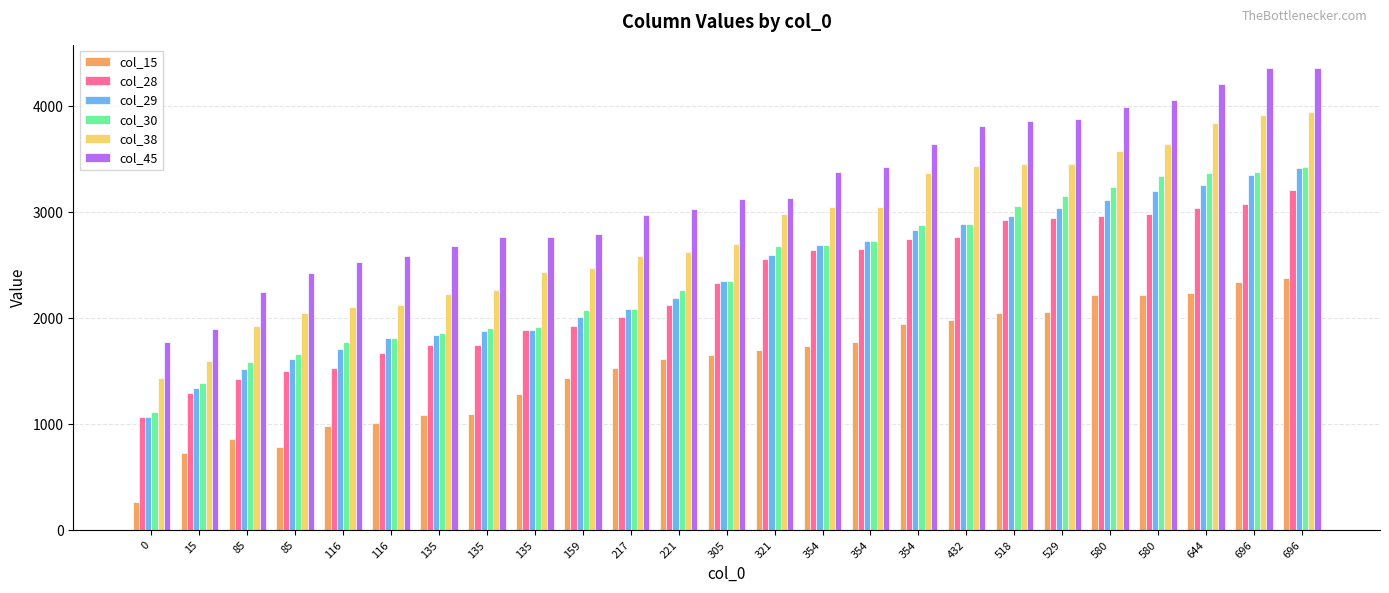

How many bars are there in each group?

6